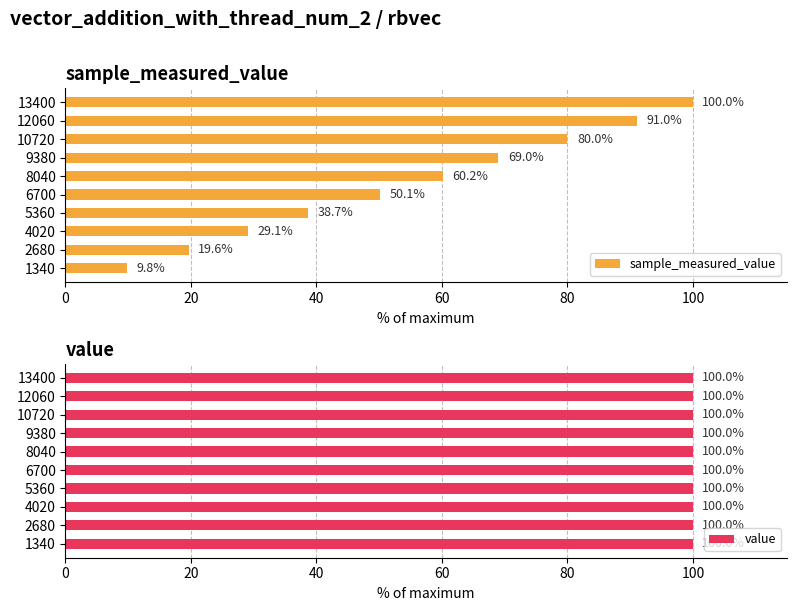

At which label does sample_measured_value reach its peak?

13400